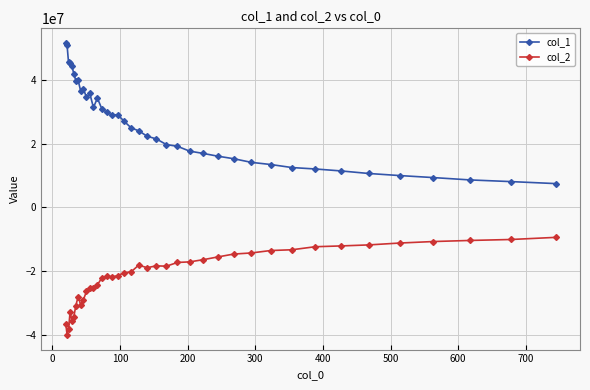

How many distinct data groups are displayed?

2